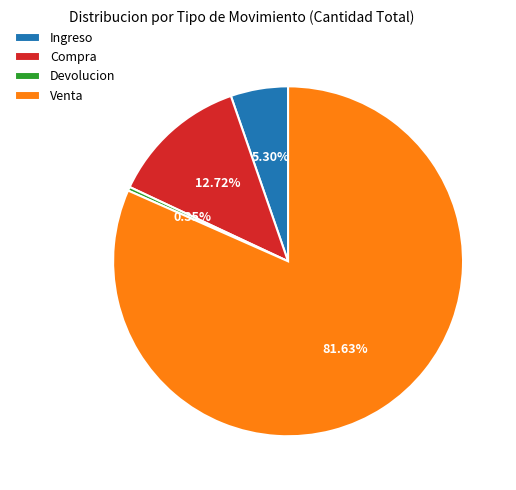

To the nearest percent, what is the average slice percentage?

25%